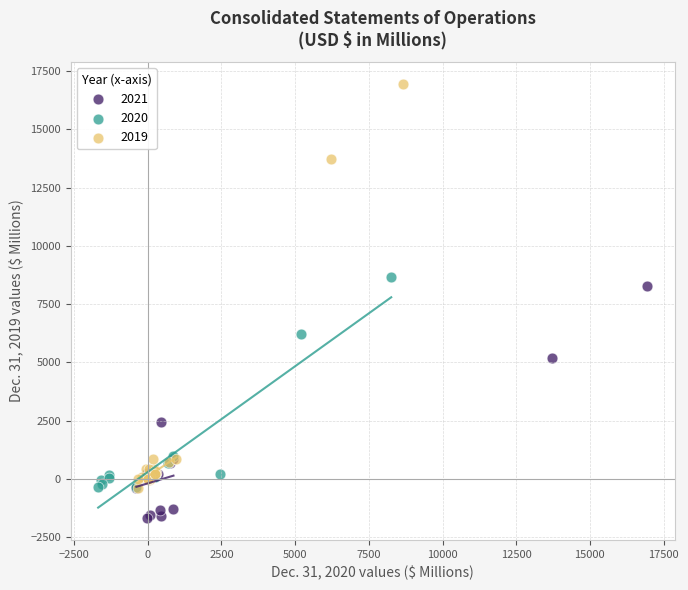

Which series has the largest Y range (max minus min)?

2019